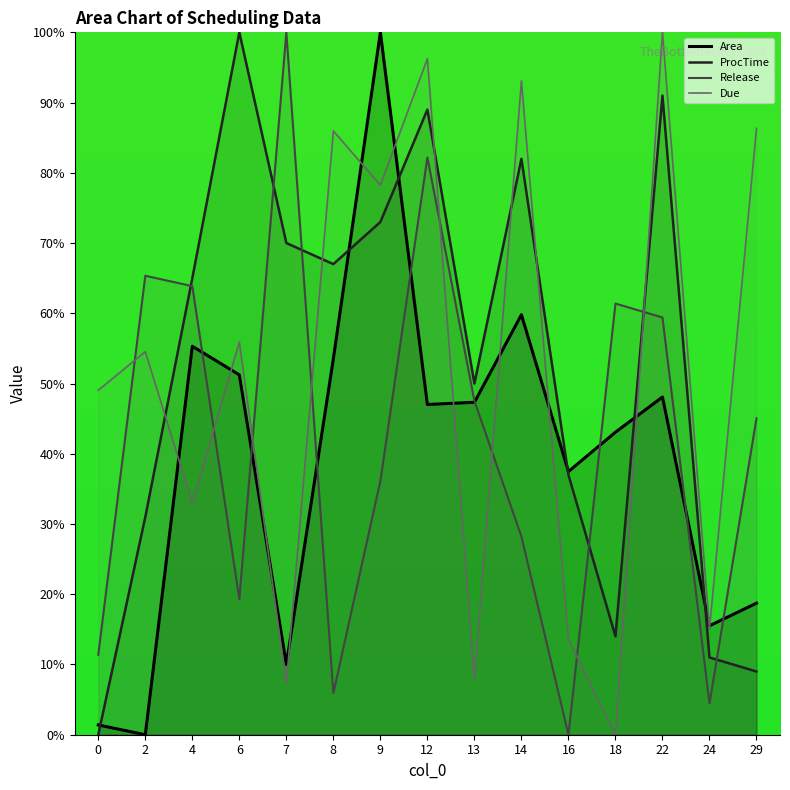

Reading right to left, extract all data points from this chart.

Area: 29=18.7	24=15.5	22=48.1	18=43.1	16=37.5	14=59.8	13=47.3	12=47.0	9=100.0	8=53.5	7=10.0	6=51.2	4=55.3	2=0.0	0=1.4
ProcTime: 29=9.0	24=11.0	22=91.0	18=14.0	16=37.0	14=82.0	13=50.0	12=89.0	9=73.0	8=67.0	7=70.0	6=100.0	4=65.0	2=31.0	0=0.0
Release: 29=45.0	24=4.5	22=59.4	18=61.4	16=0.0	14=28.2	13=47.5	12=82.2	9=36.1	8=5.9	7=100.0	6=19.3	4=63.9	2=65.3	0=11.4
Due: 29=86.3	24=15.1	22=100.0	18=0.0	16=13.6	14=93.1	13=7.9	12=96.2	9=78.2	8=86.0	7=7.2	6=55.9	4=33.0	2=54.5	0=49.0